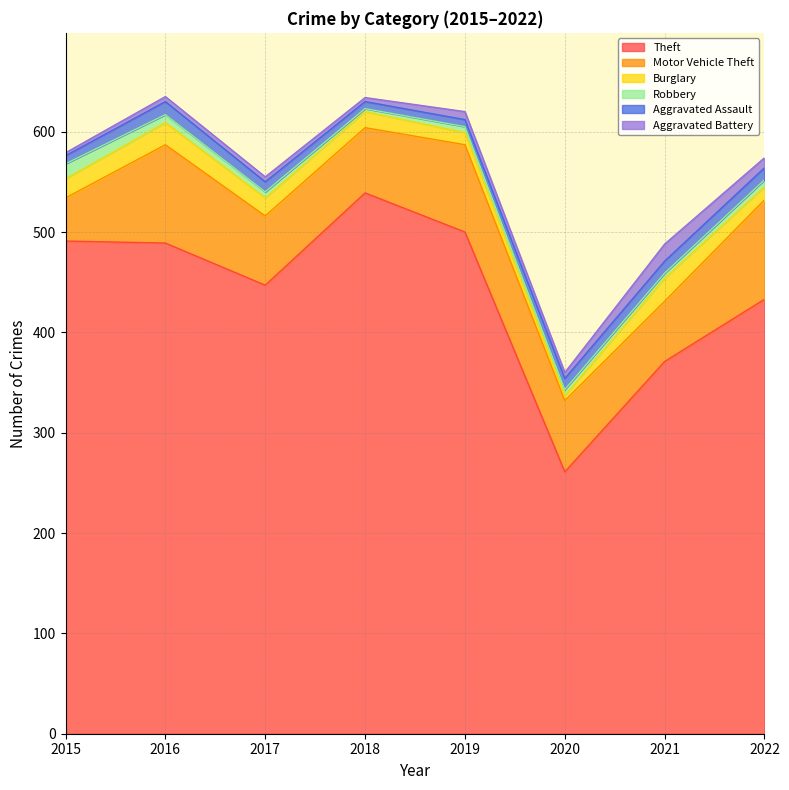

Reading left to right, what are all the values shown in this chart?

Theft: 2015=491	2016=489	2017=447	2018=539	2019=500	2020=261	2021=371	2022=433
Motor Vehicle Theft: 2015=43	2016=98	2017=69	2018=65	2019=87	2020=71	2021=60	2022=99
Burglary: 2015=19	2016=22	2017=18	2018=16	2019=12	2020=5	2021=23	2022=13
Robbery: 2015=15	2016=8	2017=6	2018=3	2019=6	2020=6	2021=5	2022=7
Aggravated Assault: 2015=8	2016=13	2017=10	2018=7	2019=7	2020=11	2021=12	2022=12
Aggravated Battery: 2015=3	2016=5	2017=5	2018=4	2019=8	2020=6	2021=17	2022=10